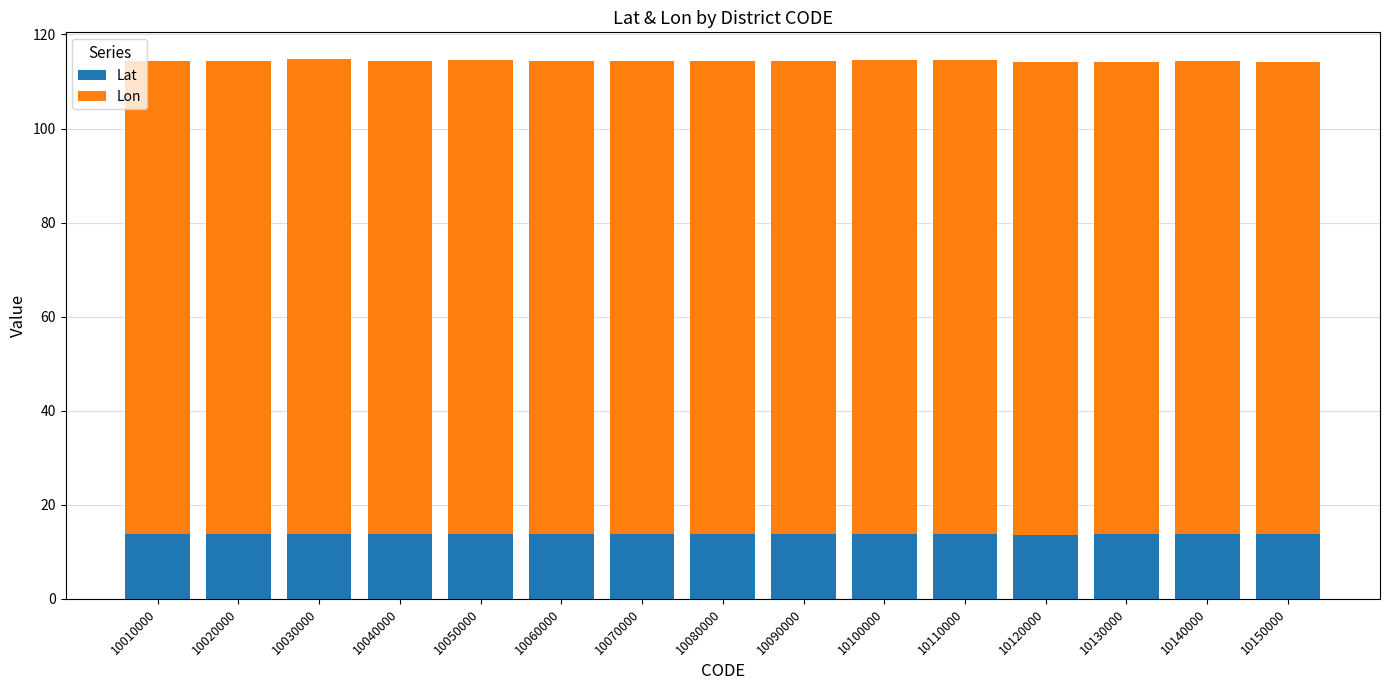

What is the sum of the Lat values at 10100000 and 10040000?

27.5